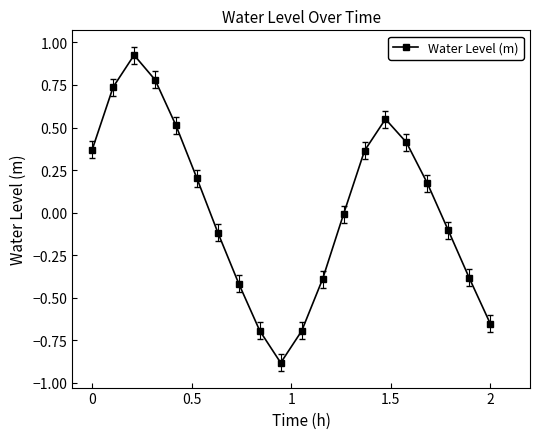

What is the smallest value displayed?

-0.9